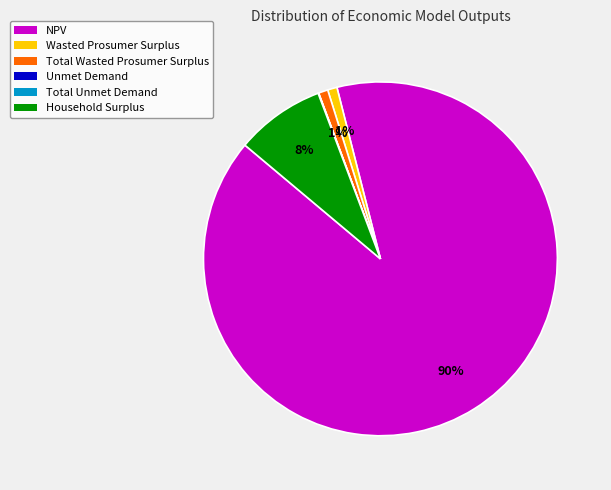

True or false: NPV accounts for 99% of the total.

False